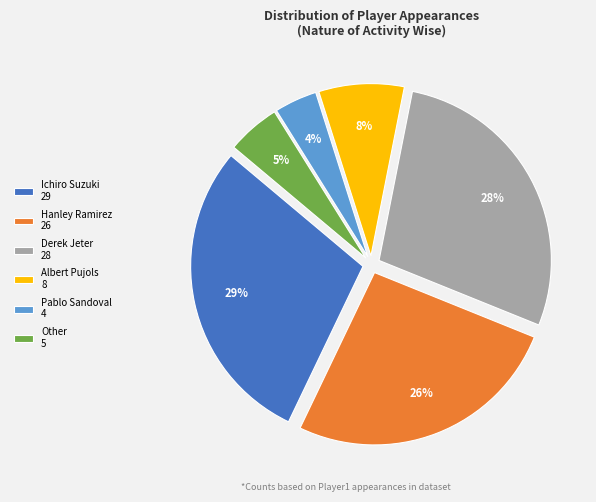

Is it true that Hanley Ramirez is 12% of the pie?

False